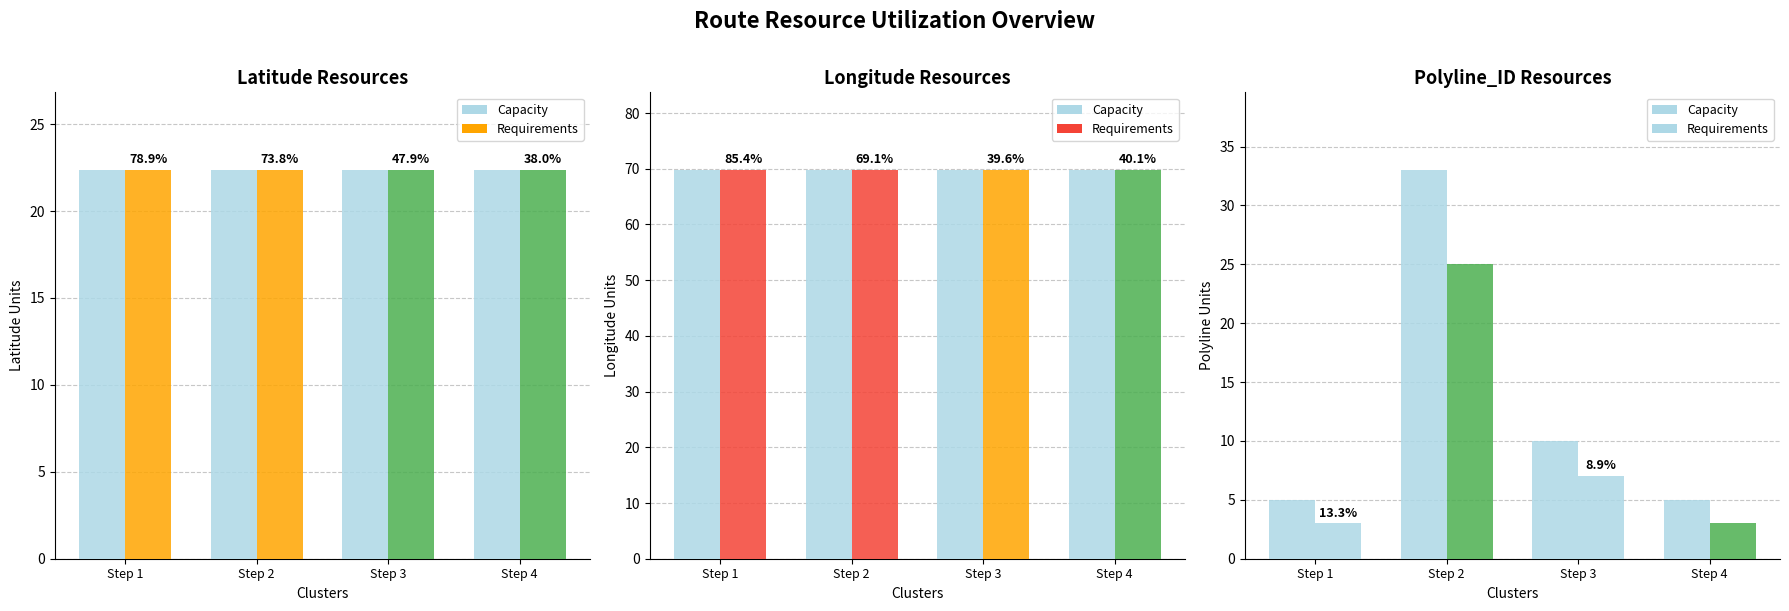

Where is the data nearest to the value 19?

Step 3